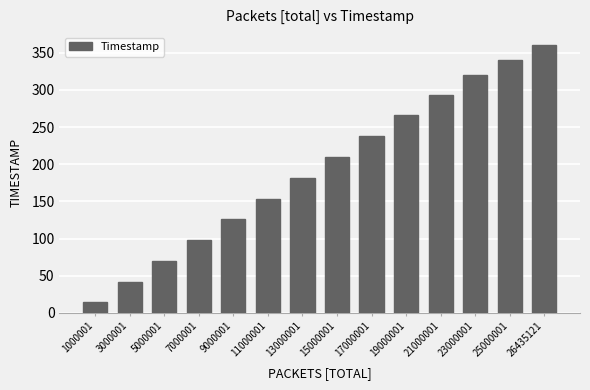

Are the bars horizontal?

No